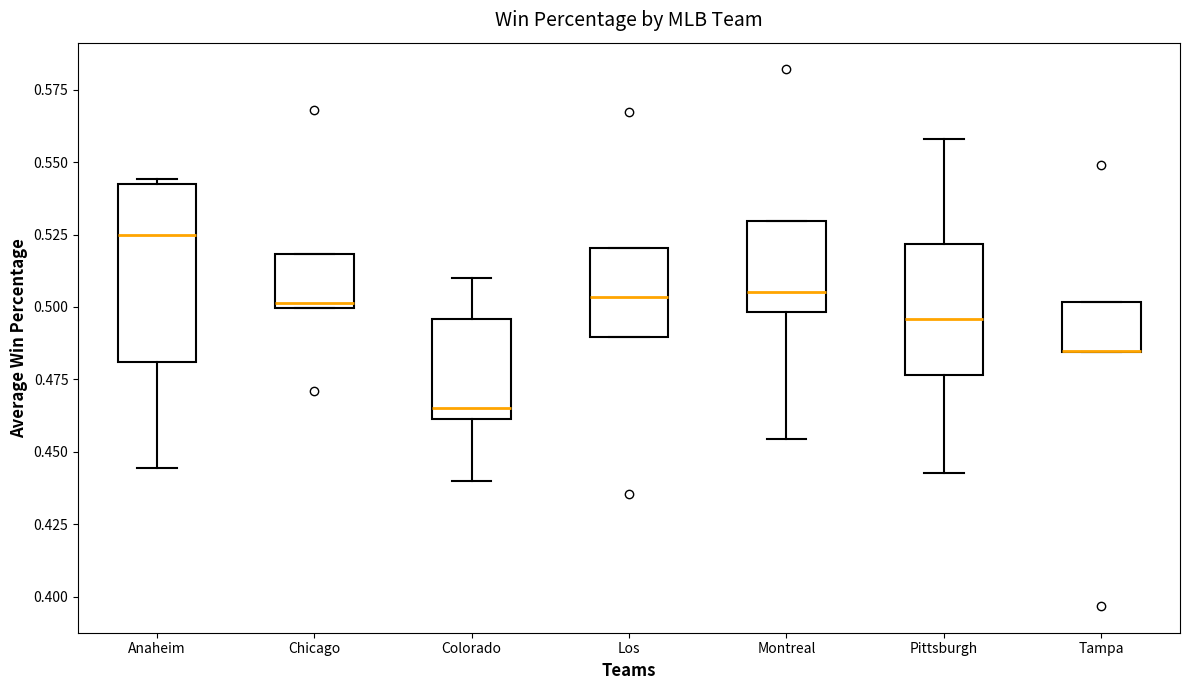

Which box is the tallest, from its lower edge to its upper edge?

Anaheim